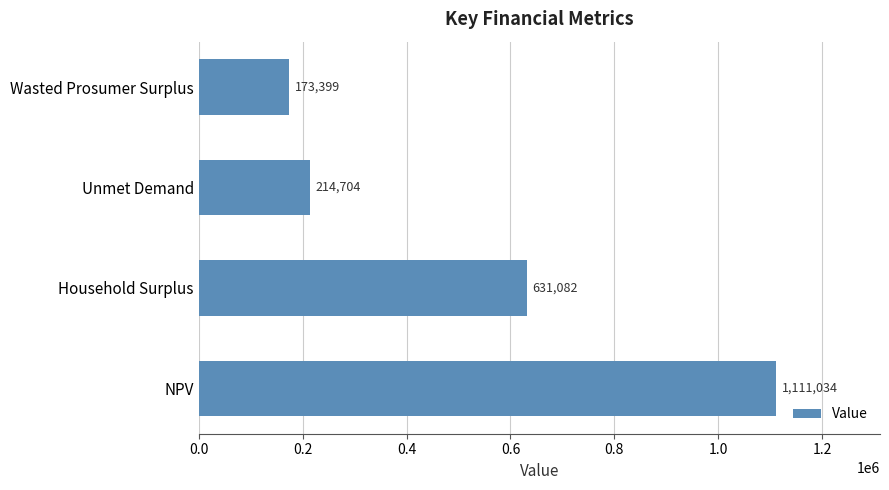

Between Wasted Prosumer Surplus and NPV, which is larger?

NPV